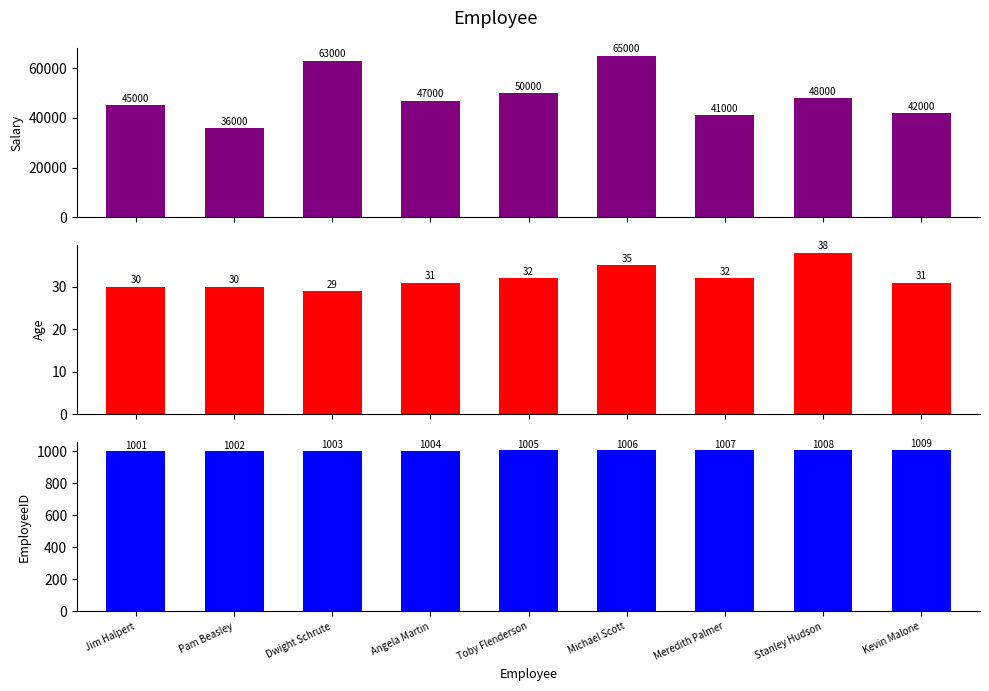

At which label does Age first exceed 31?

Toby Flenderson